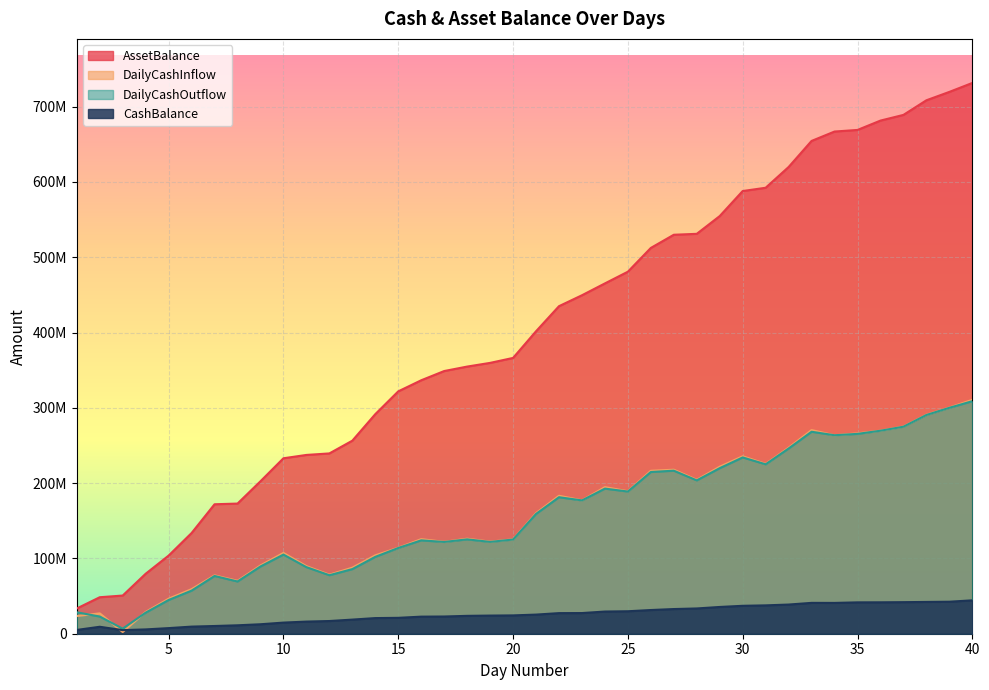

Is the value of CashBalance at 25 greater than the value of AssetBalance at 39?

No